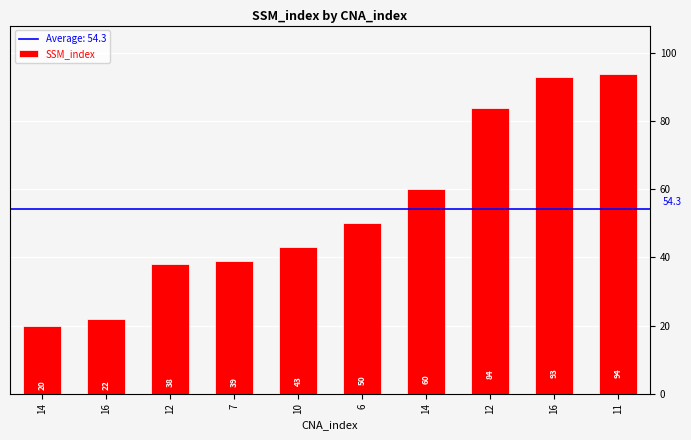

Reading right to left, what are all the values shown in this chart?

94	93	84	60	50	43	39	38	22	20